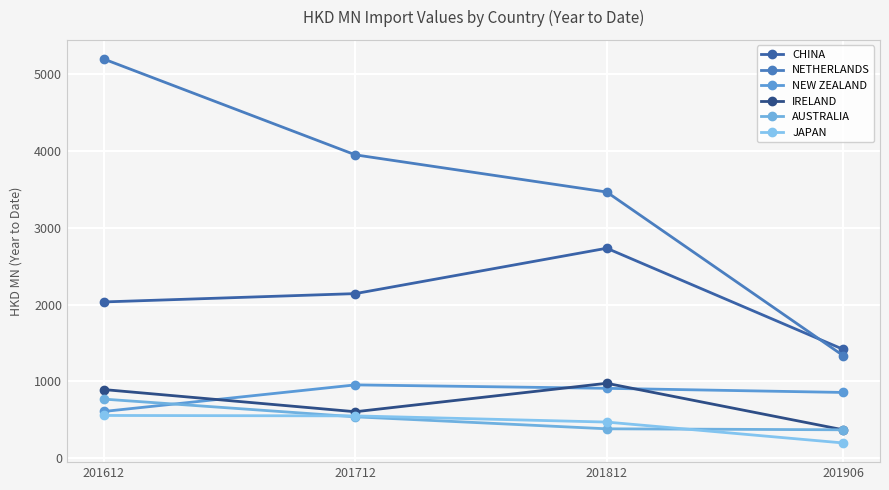

At which label does NETHERLANDS first exceed 3946?

201612